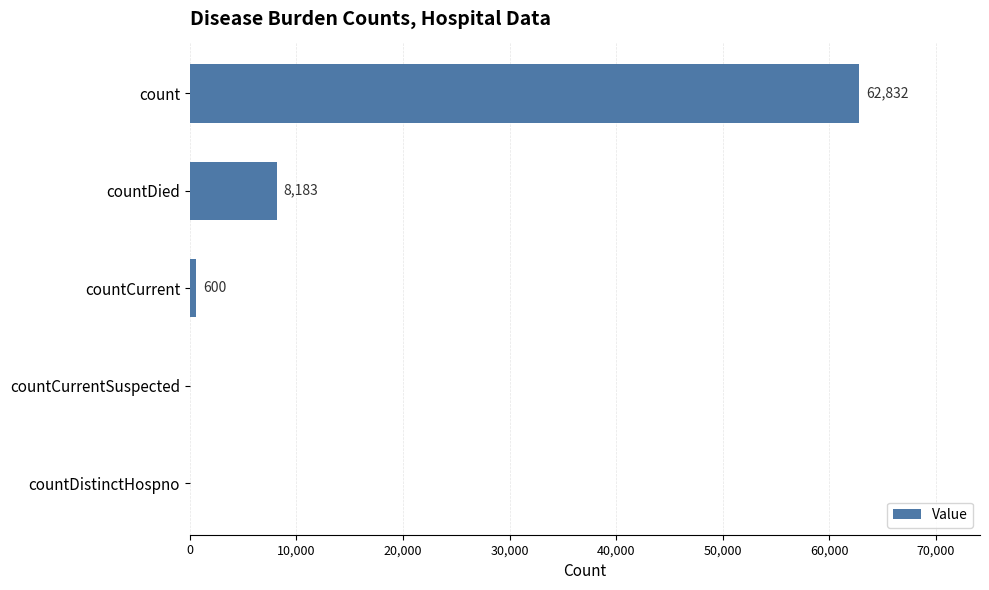

What is the sum of the values at countCurrent and count?

63432